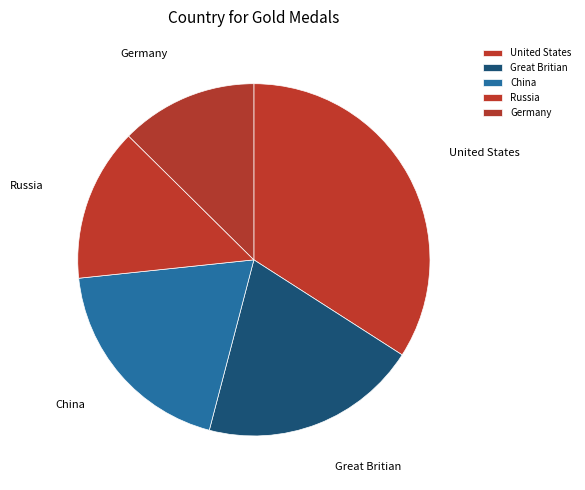

Rank the categories by value from highest to lowest.

United States, Great Britian, China, Russia, Germany